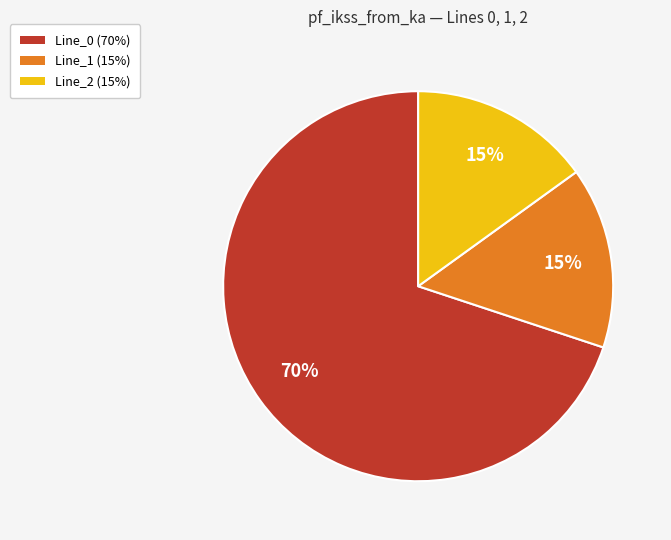

Do Line_1 and Line_0 together represent more than half of the pie?

Yes